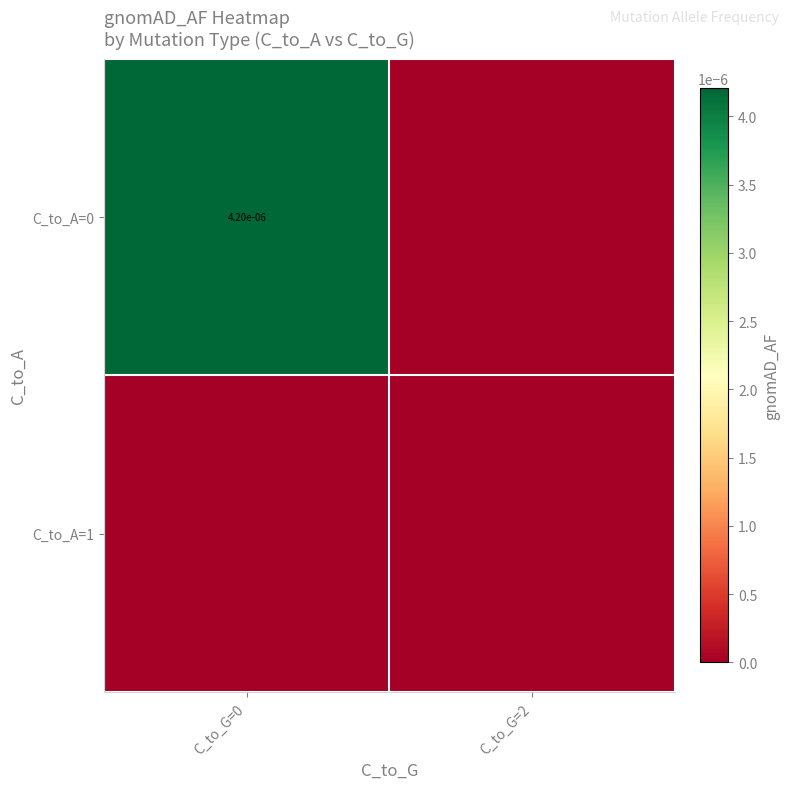

The C_to_A=0 series shows 0.0 at C_to_G=0. True or false?

True